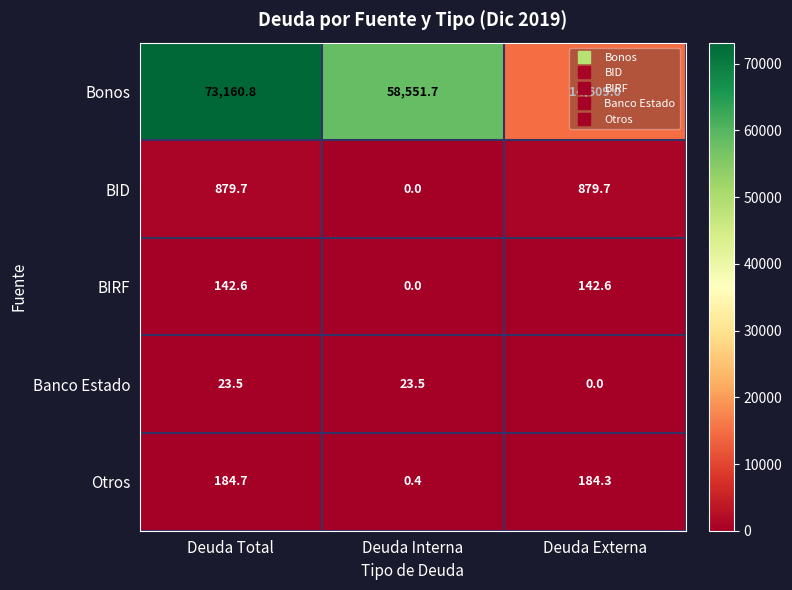

The value of BIRF at Deuda Externa is 83.4. True or false?

False